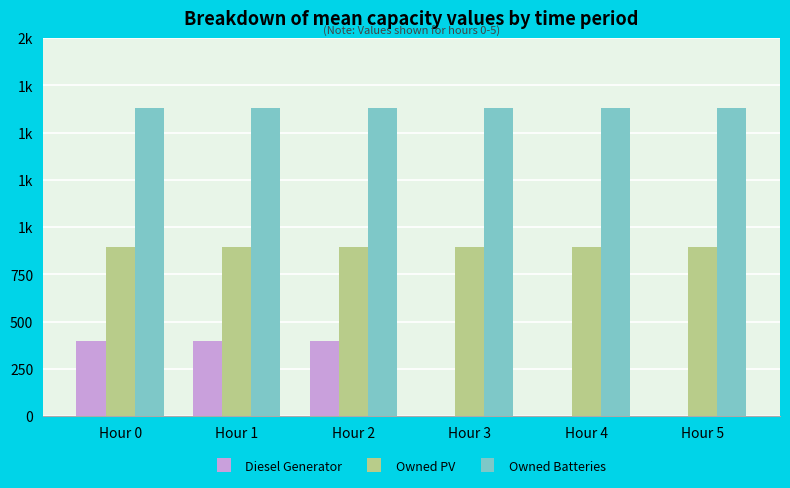

What are all the series names shown in the legend?

Diesel Generator, Owned PV, Owned Batteries